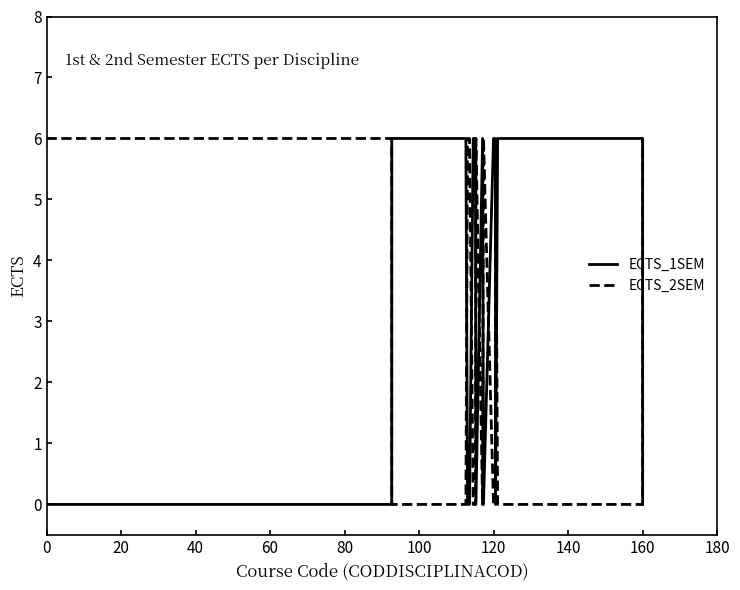

What are all the series names shown in the legend?

ECTS_1SEM, ECTS_2SEM